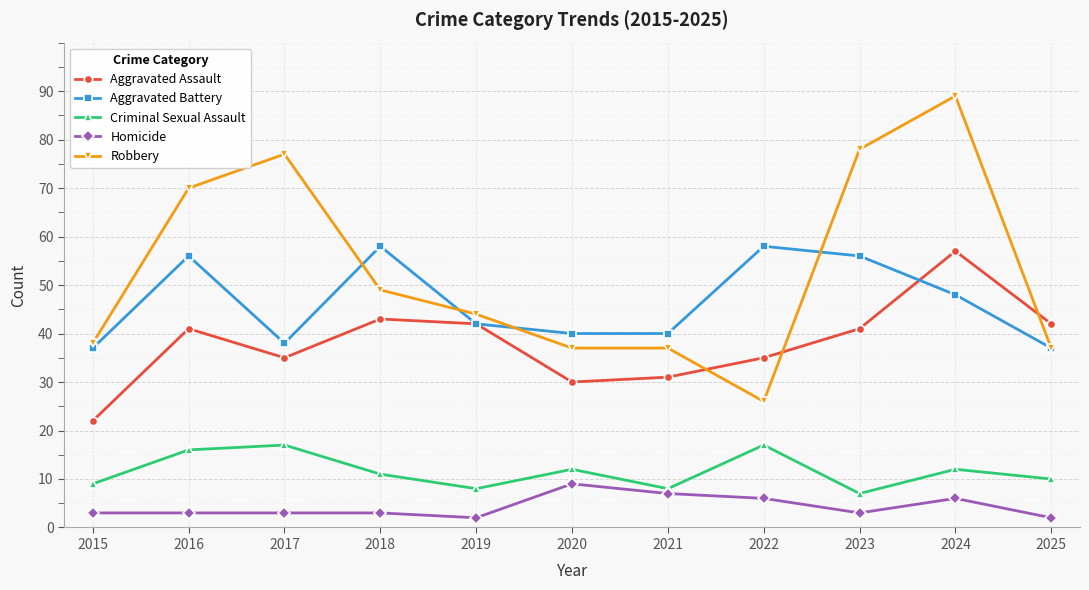

Which series changed the most between 2016 and 2018?

Robbery